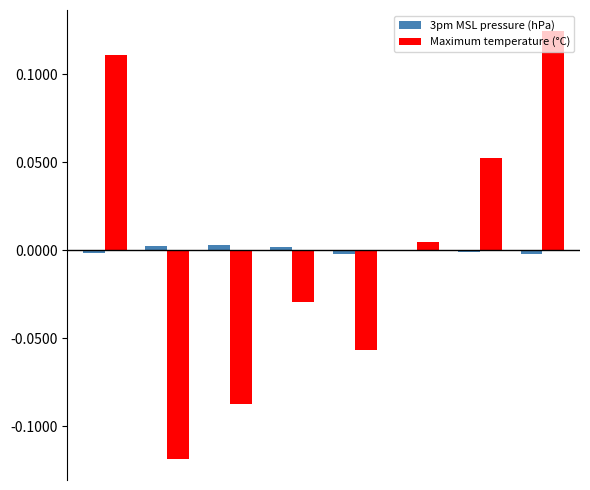

How many values in Maximum temperature (°C) are above zero?

4